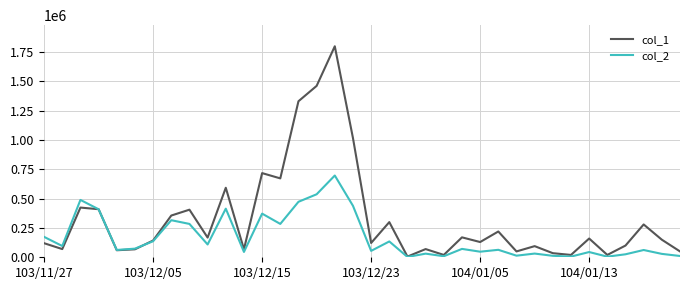

Which series has the widest spread of values?

col_1